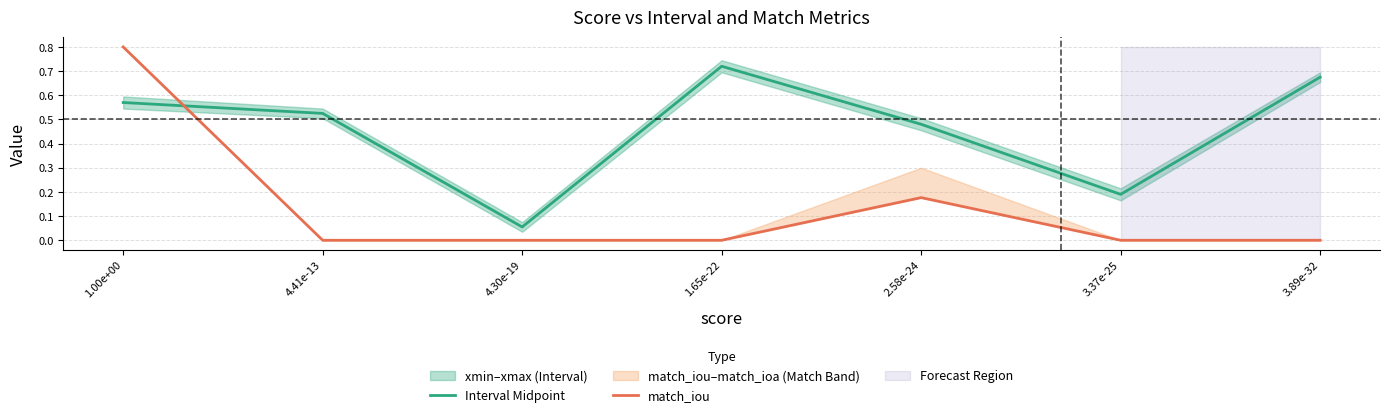

At which category is the sum across all series the highest?

1.00e+00